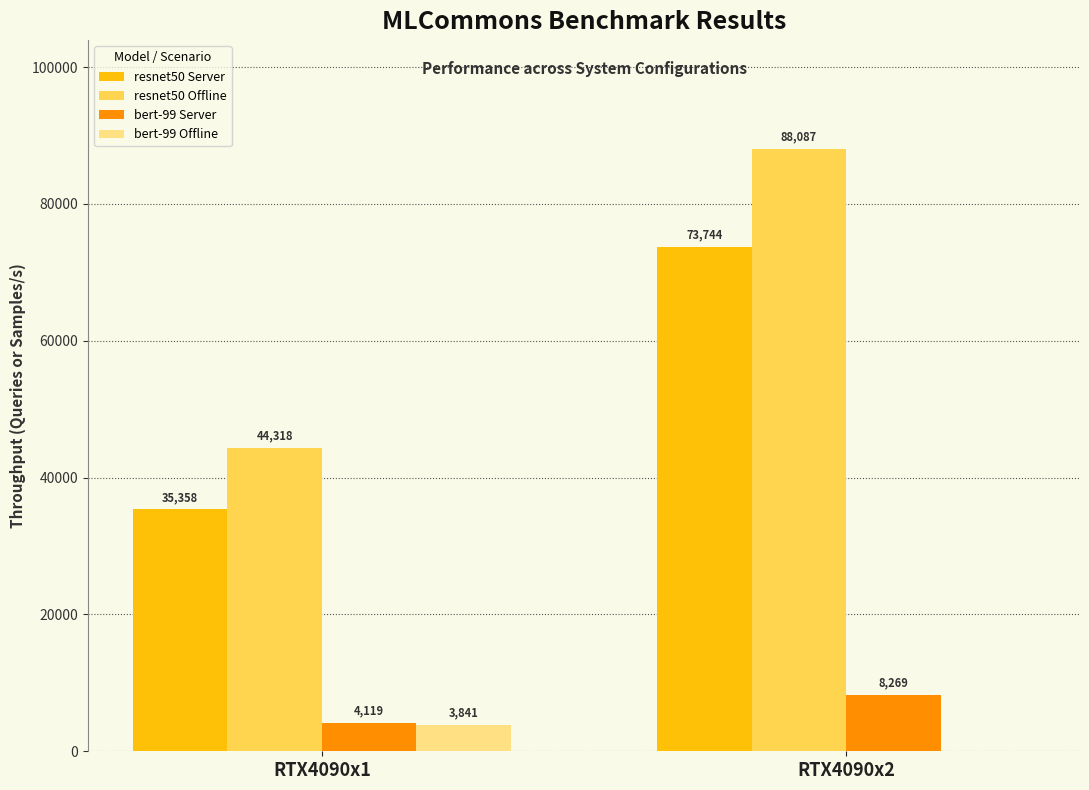

How many groups of bars are there?

2